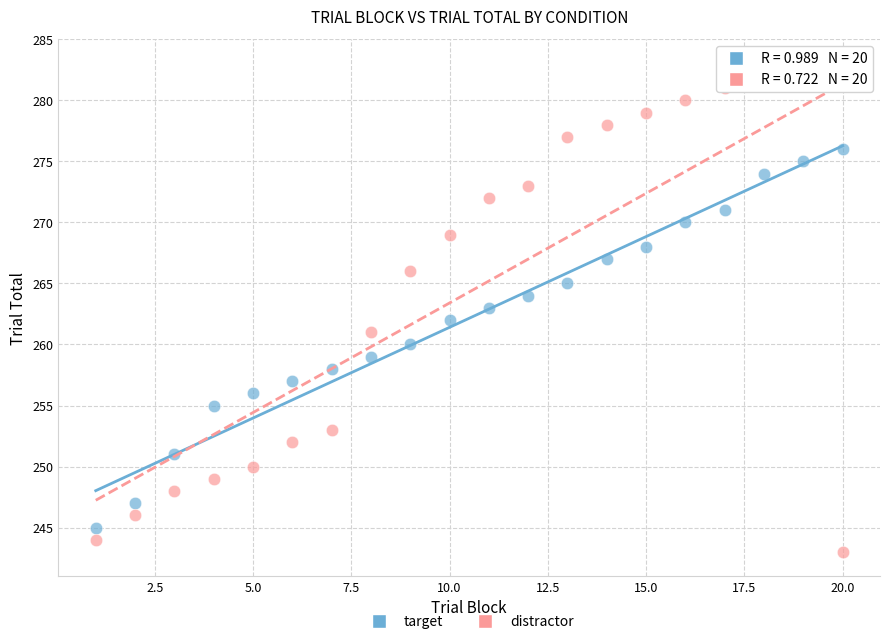

Which series contains the lowest Y value?

distractor